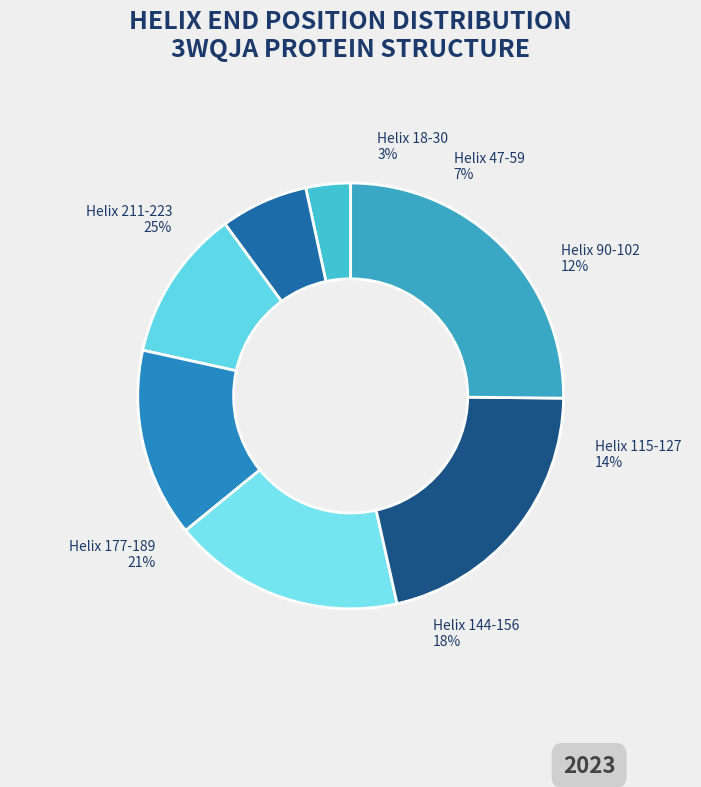

What is the largest slice in the pie chart?

Helix 211-223